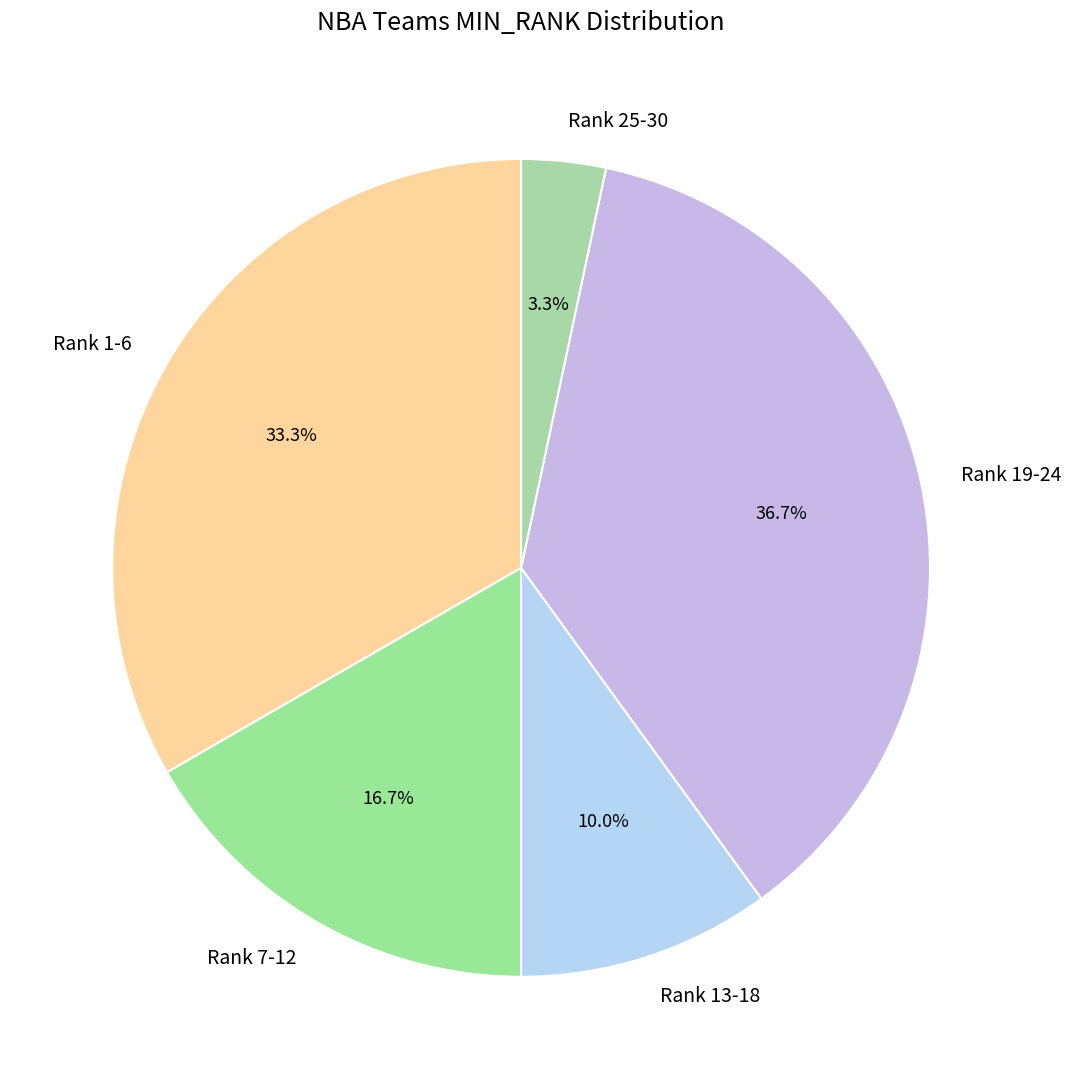

Which has a higher value, Rank 25-30 or Rank 19-24?

Rank 19-24